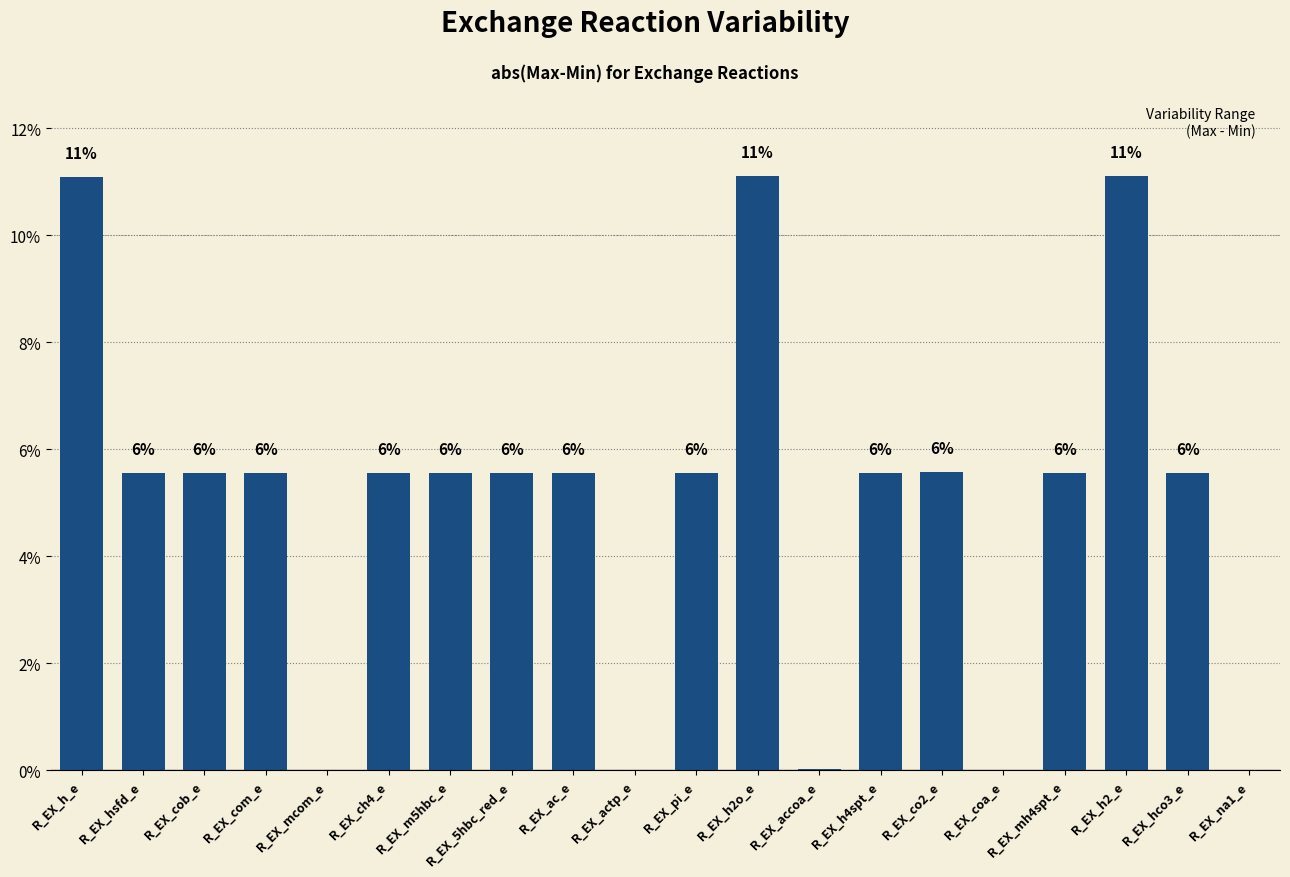

At which label is the value closest to 5?

R_EX_hco3_e